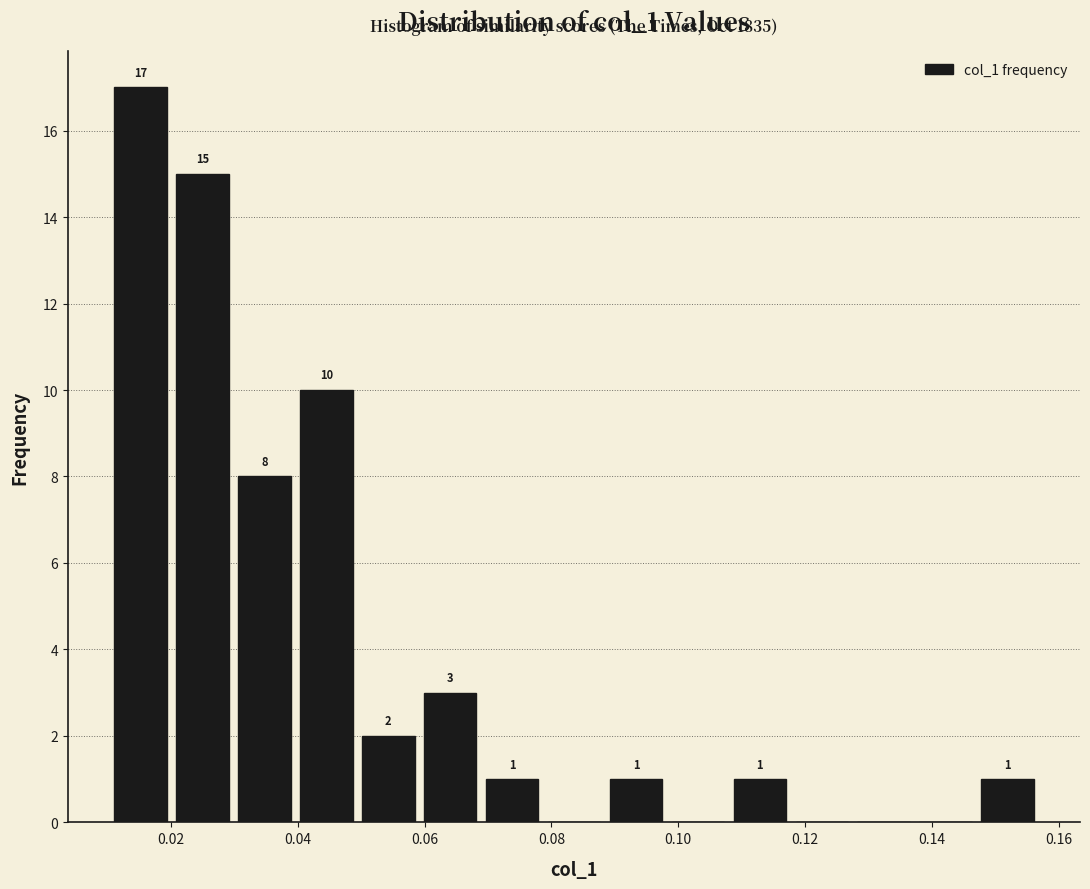

Over which range of the x-axis is the bar tallest?

0.010 to 0.020